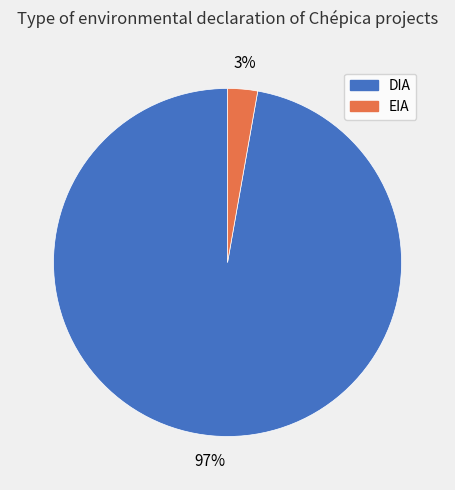

How many segments does this pie chart have?

2